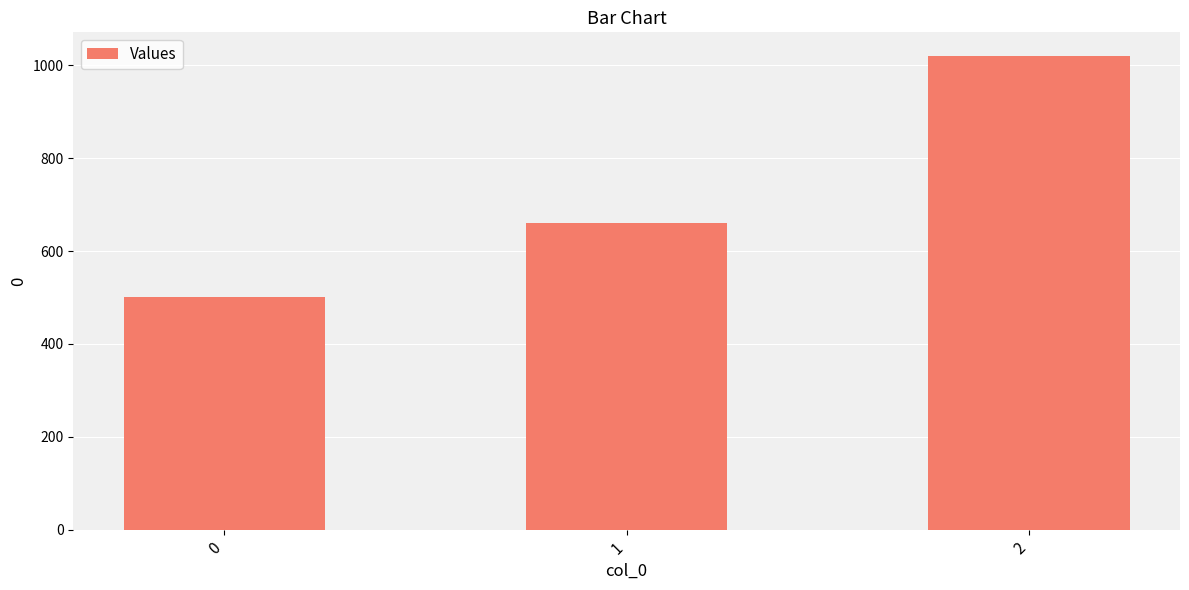

Reading right to left, what are all the values shown in this chart?

1020	660	500